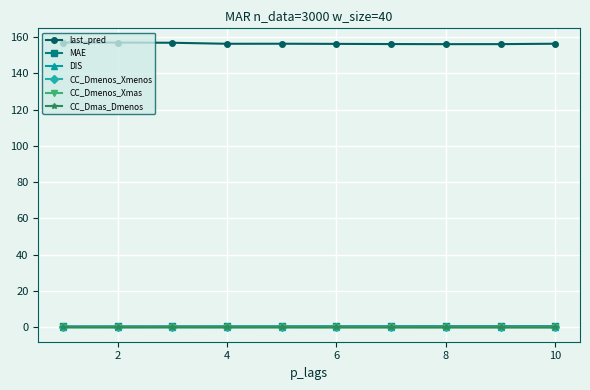

Which series has the largest range (max minus min)?

last_pred